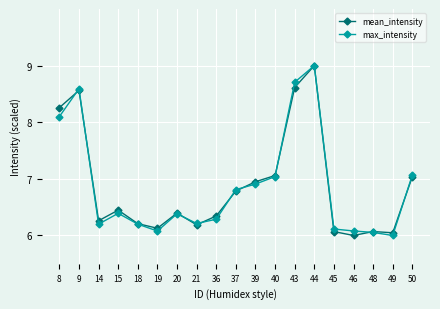

Is it true that mean_intensity equals 12.7 at 8?

False